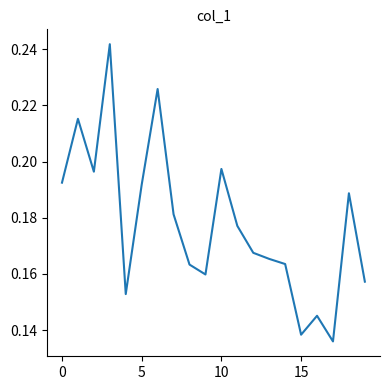

What is the difference between the maximum and minimum values?

0.1